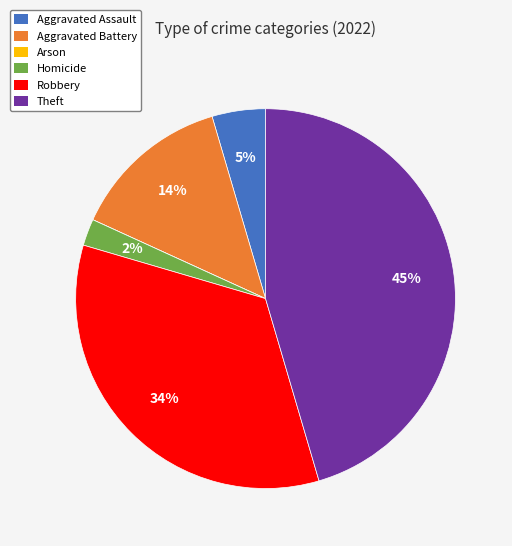

To the nearest percent, what is the average slice percentage?

17%